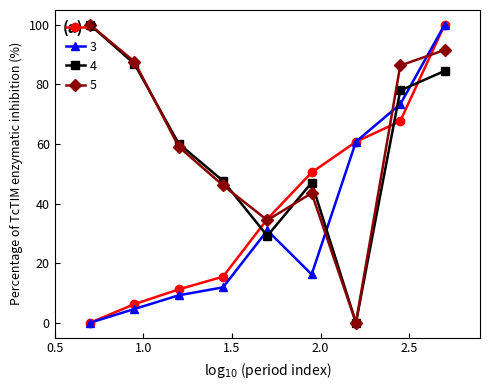

What is the greatest value displayed?

100.0